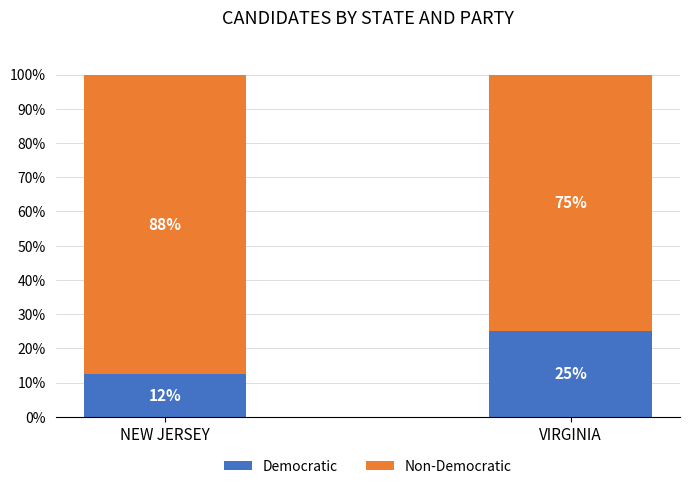

What value does the Democratic series have at VIRGINIA?

25.0